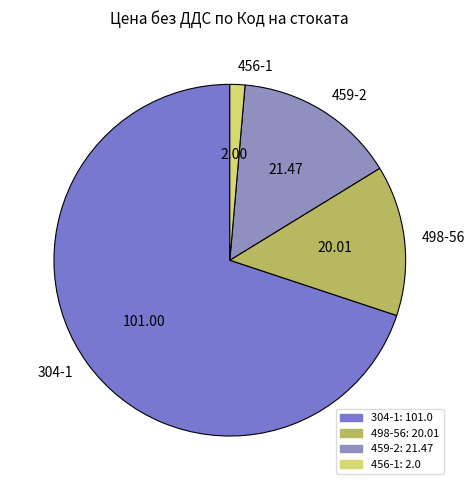

Do 456-1 and 459-2 together represent more than half of the pie?

No